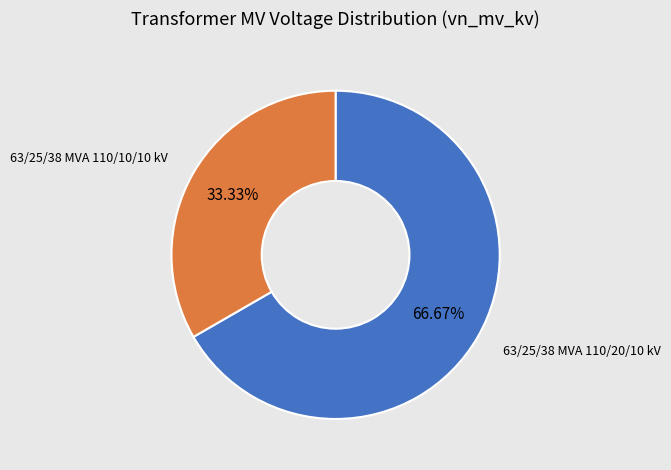

Does any single category account for the majority?

Yes